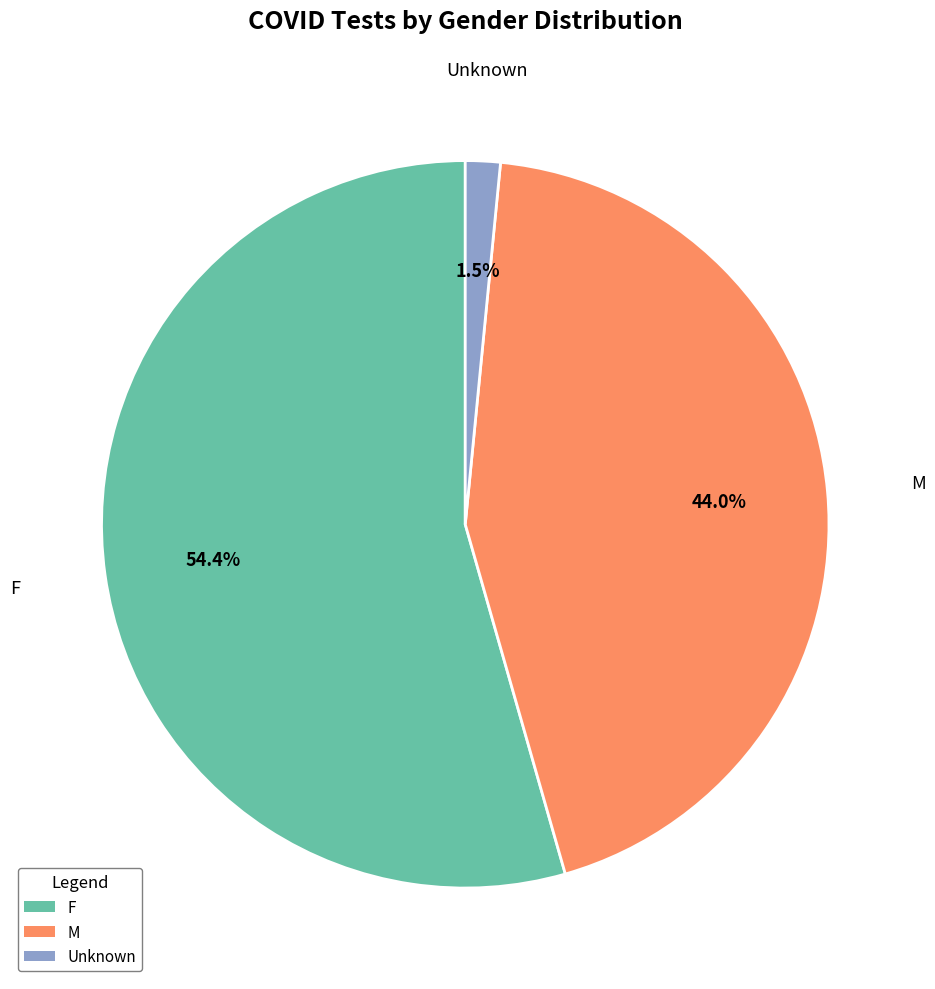

To the nearest percent, what is the combined percentage of Unknown and M?

46%